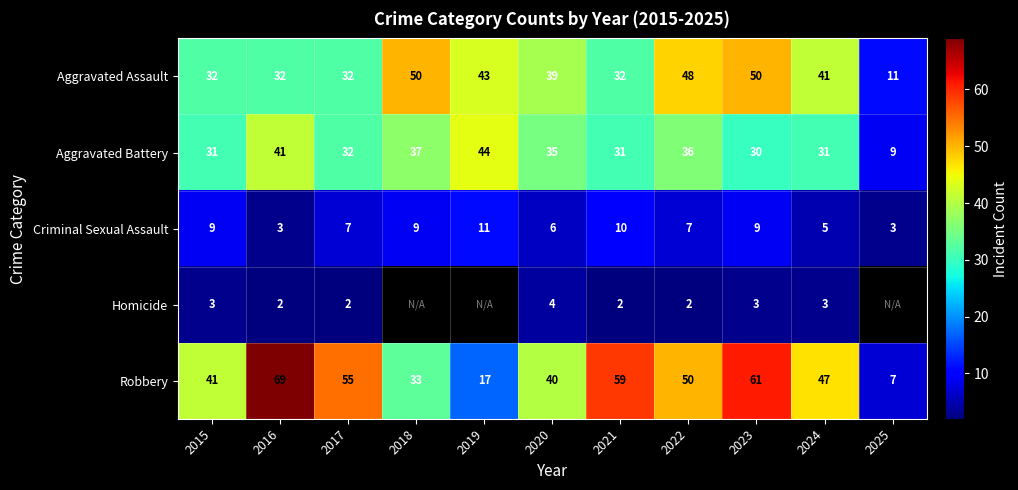

Which has a higher value, 2024 or 2021?

2024